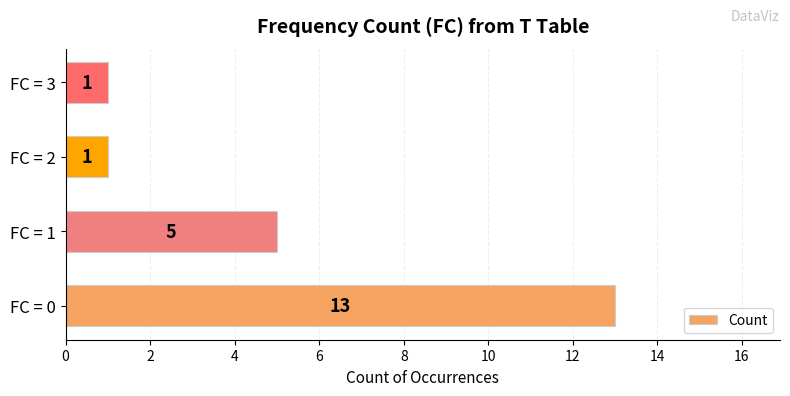

Count the number of data series in this chart.

1